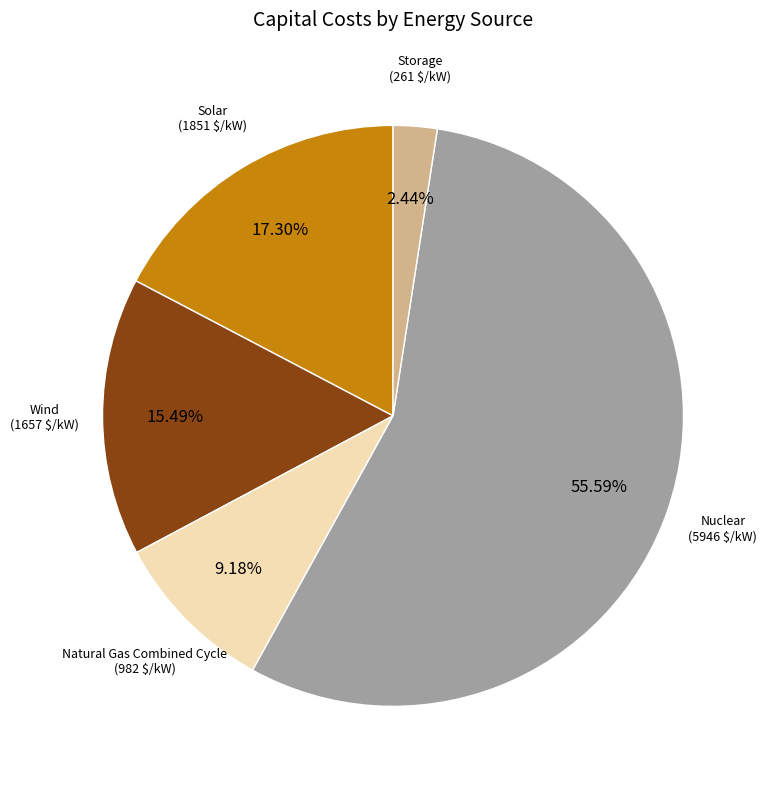

How many segments does this pie chart have?

5